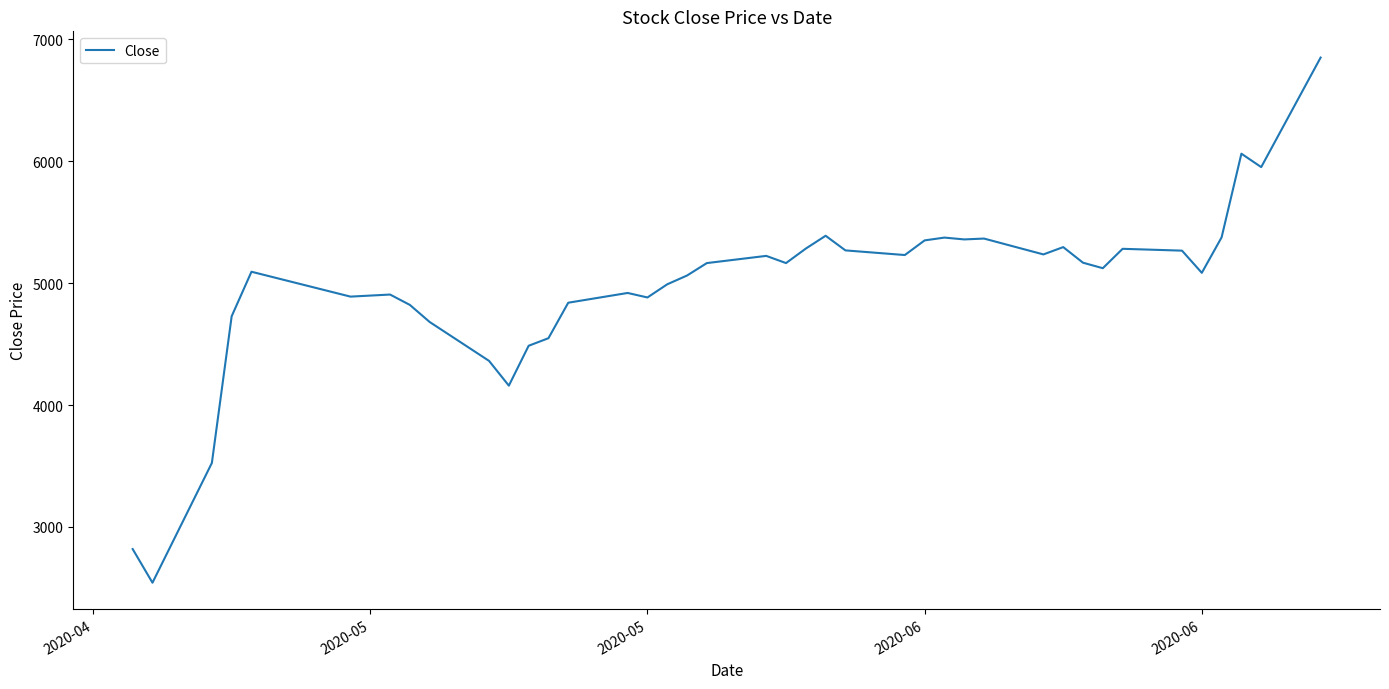

What is the maximum value shown in the chart?

6849